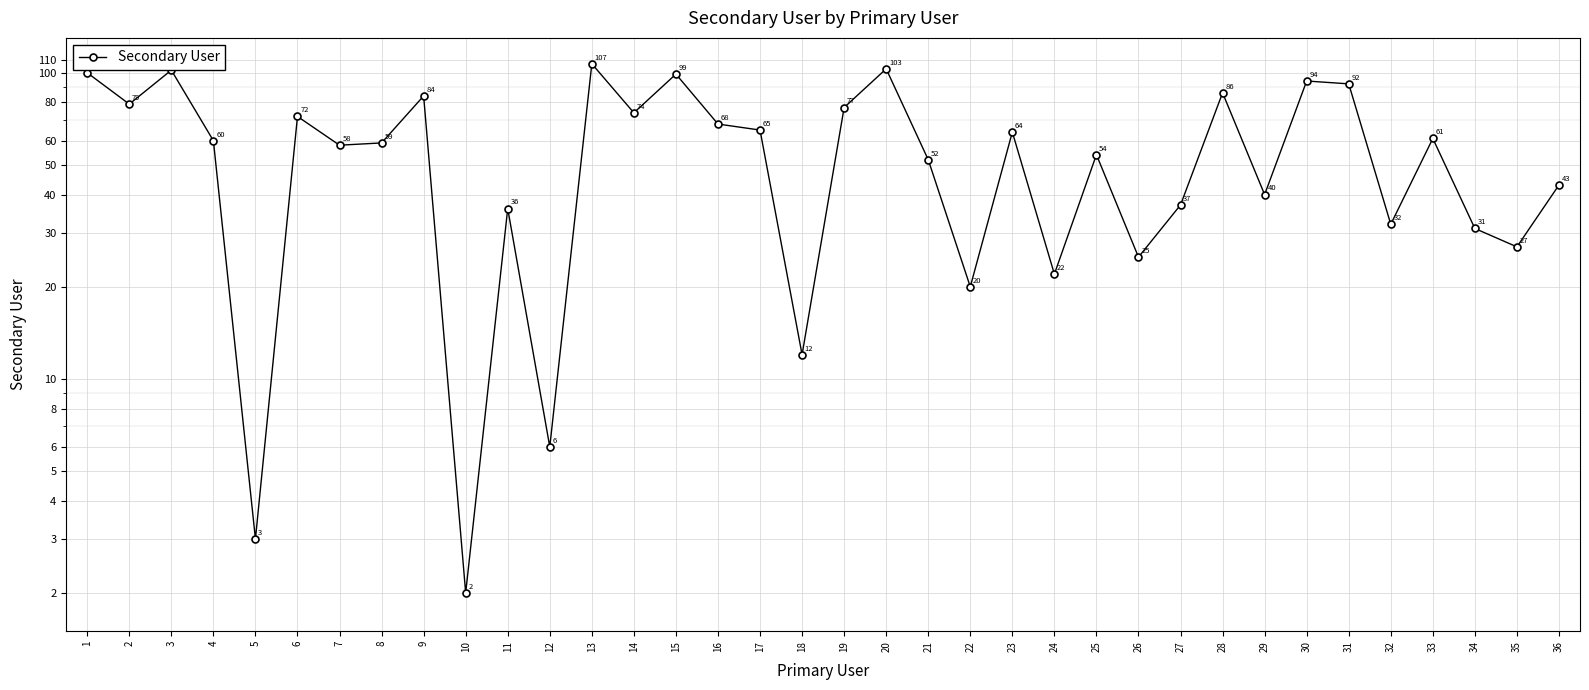

Between 35 and 6, which is larger?

6